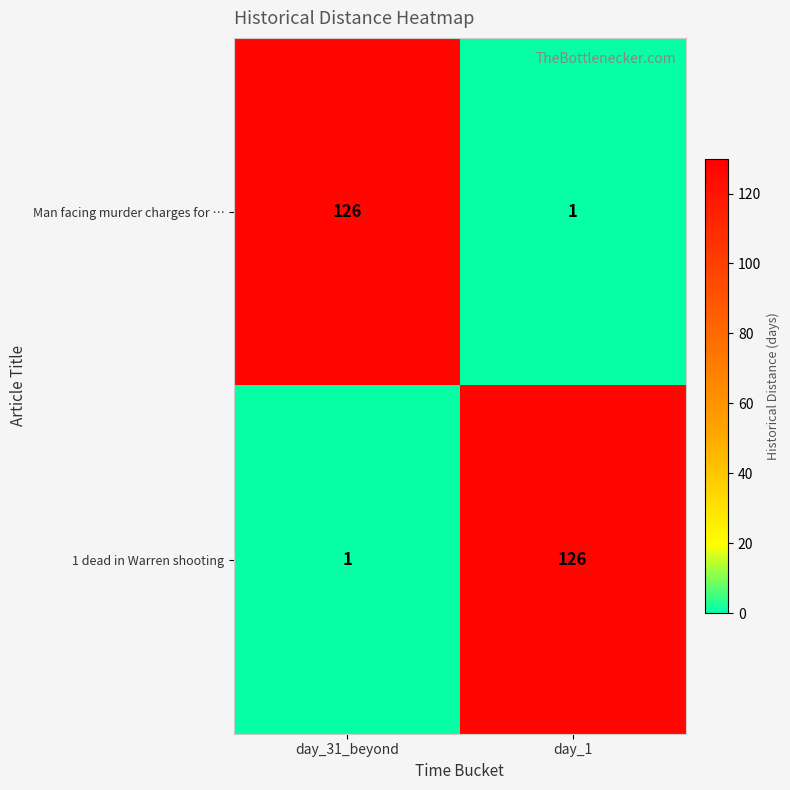

At how many categories does at least one series exceed 38?

2